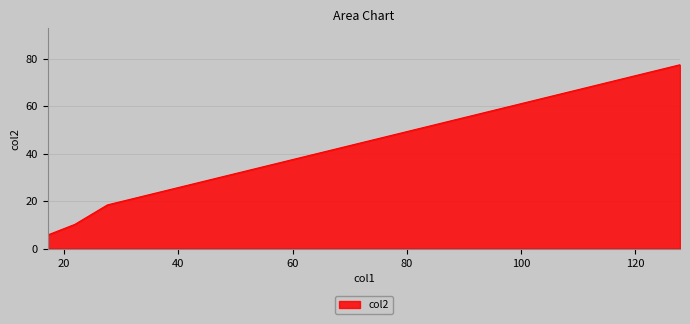

True or false: there are more than 1 points higher than both neighbors.

False